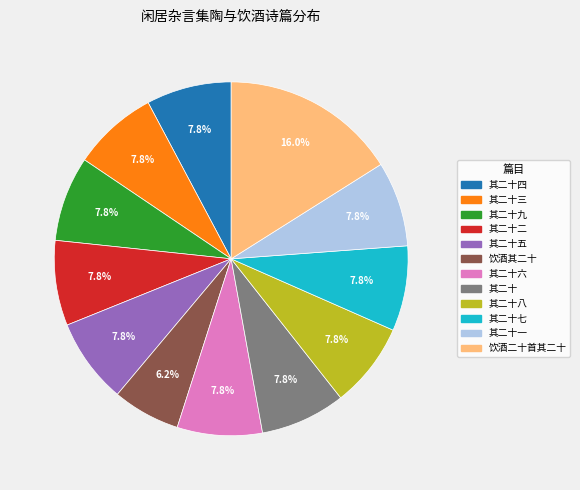

Is there a majority slice in this chart?

No